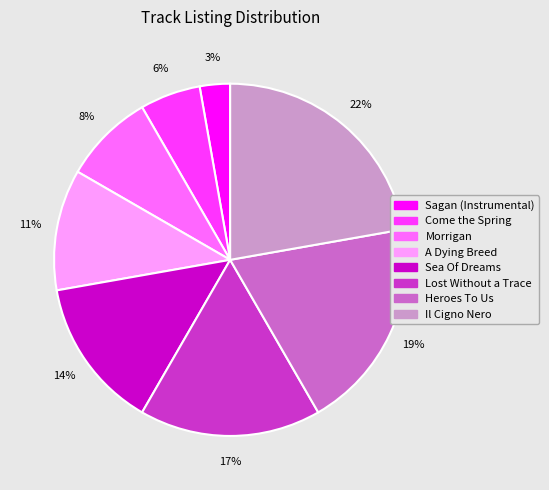

To the nearest percent, what is the difference between the Sea Of Dreams and Come the Spring slice percentages?

8%